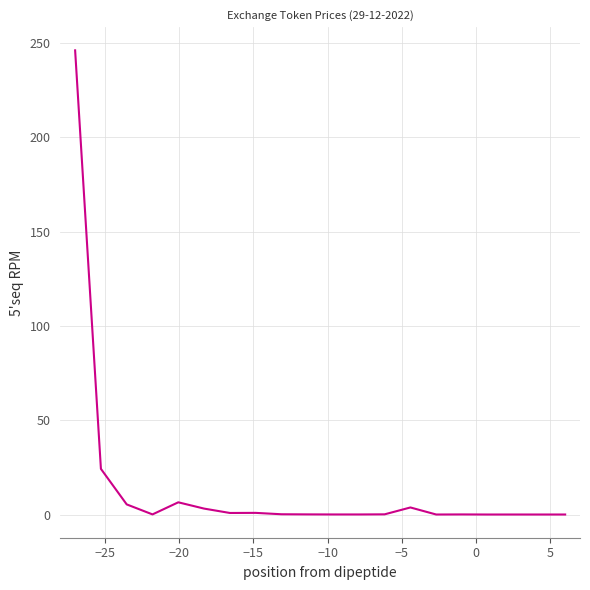

What is the greatest value displayed?

246.1